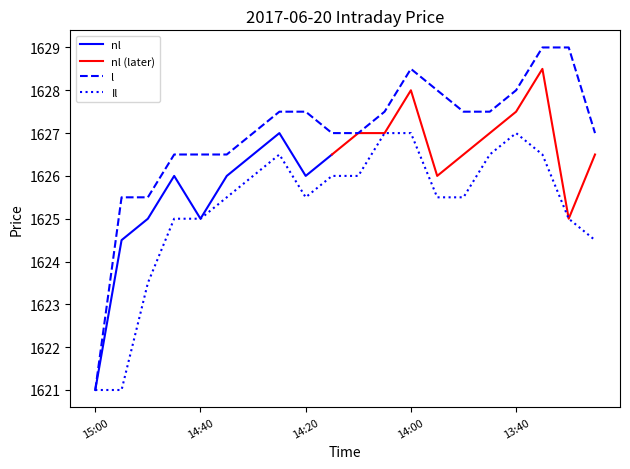

What is the sum of the l values at 13:40 and 13:25?

3255.0